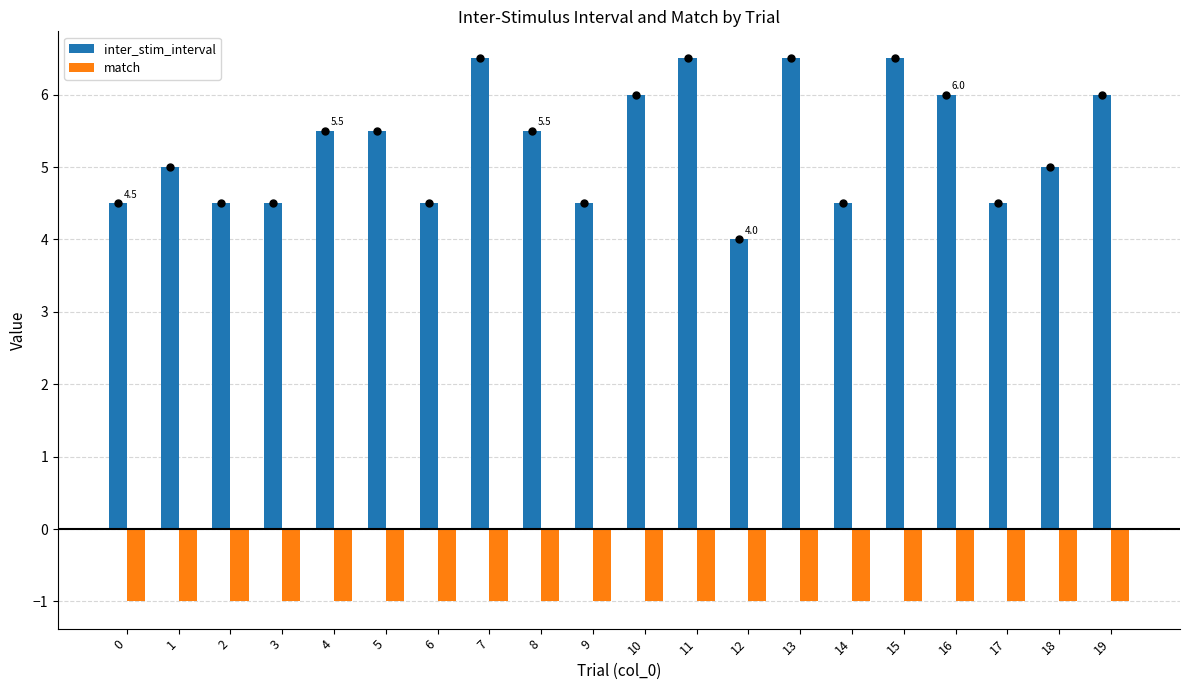

Does the chart contain stacked bars?

No